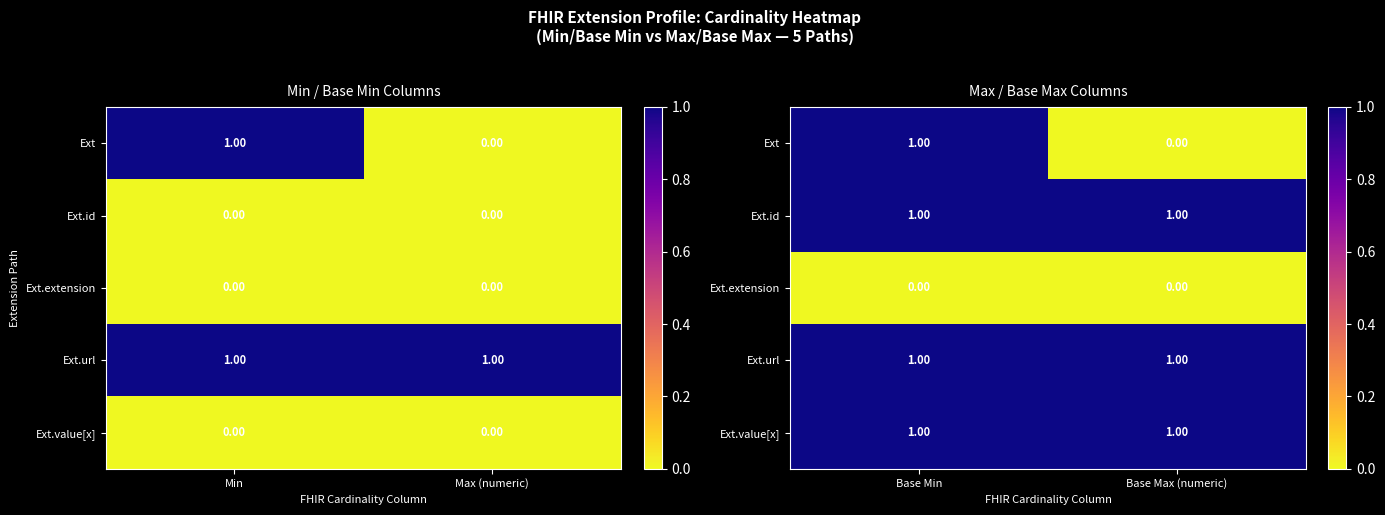

List the labels in order of Ext.extension value, smallest first.

Base Min, Base Max (numeric)